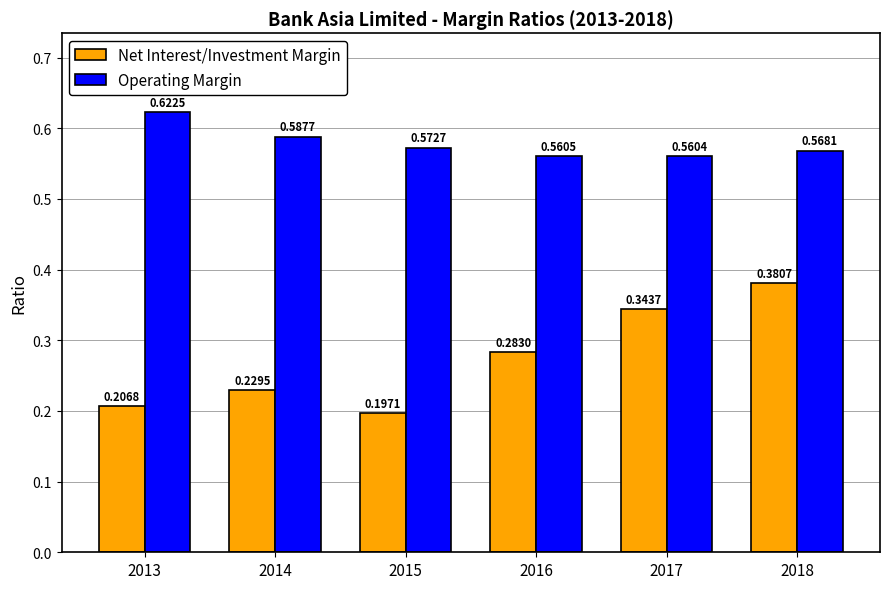

Is the value of Net Interest/Investment Margin at 2016 greater than the value of Operating Margin at 2016?

No